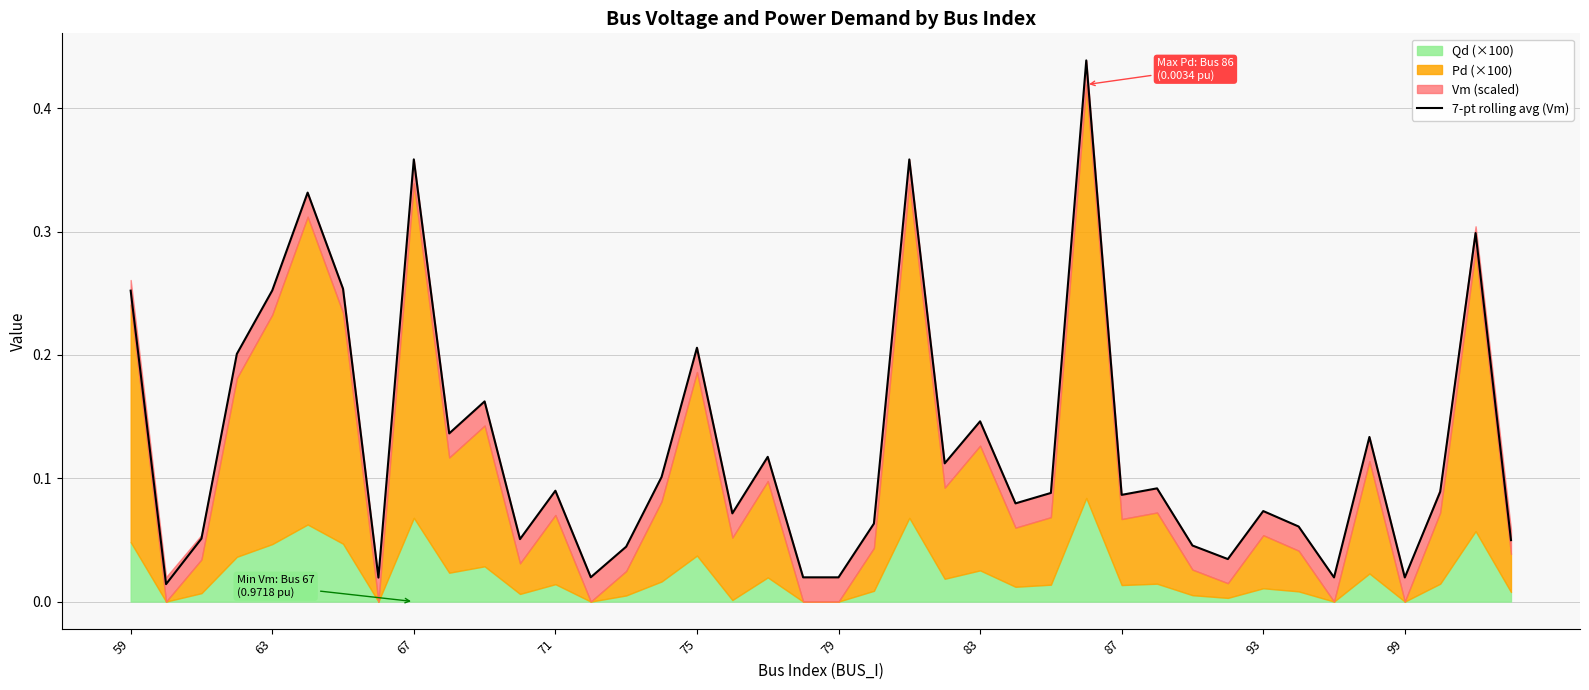

What is the value of the 13th point from the left?

0.1